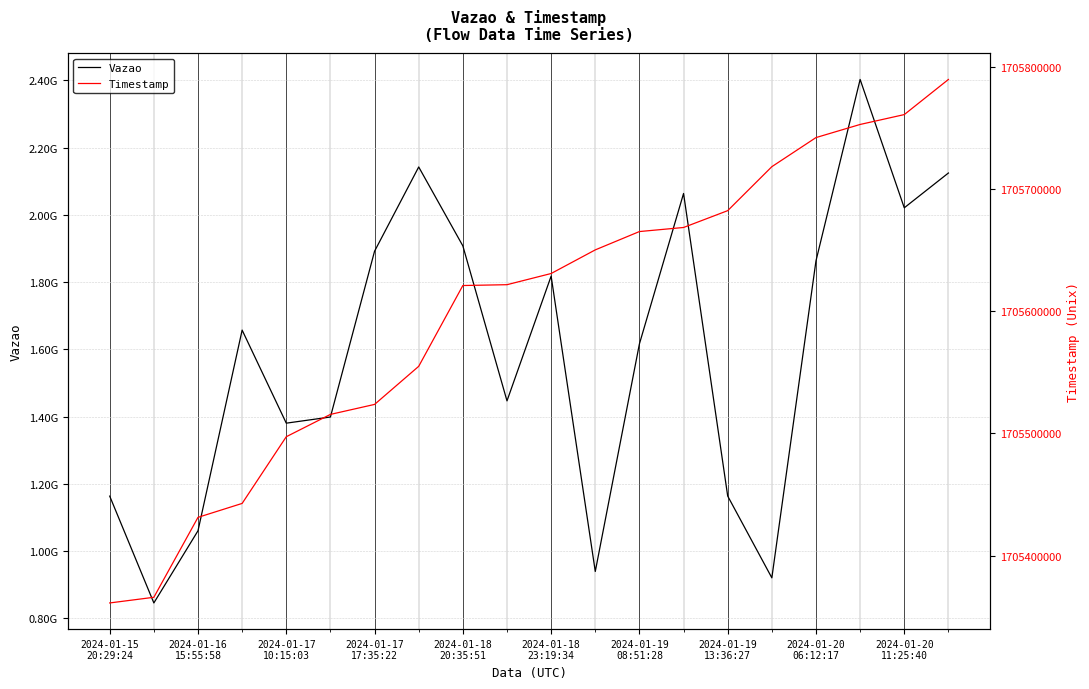

Rank the series by their maximum value, from highest to lowest.

Vazao, Timestamp